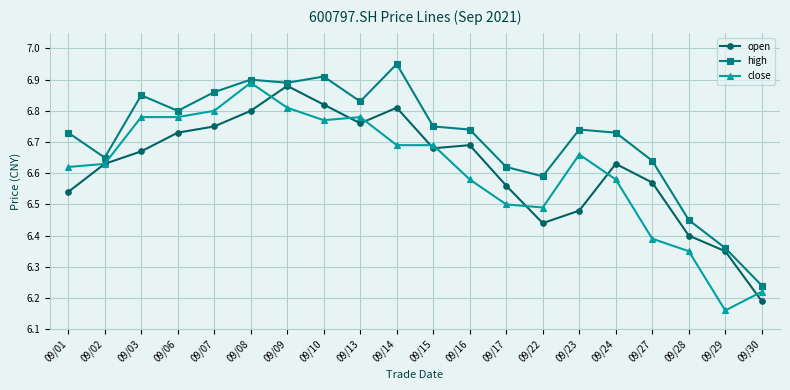

How many lines are shown in the chart?

3